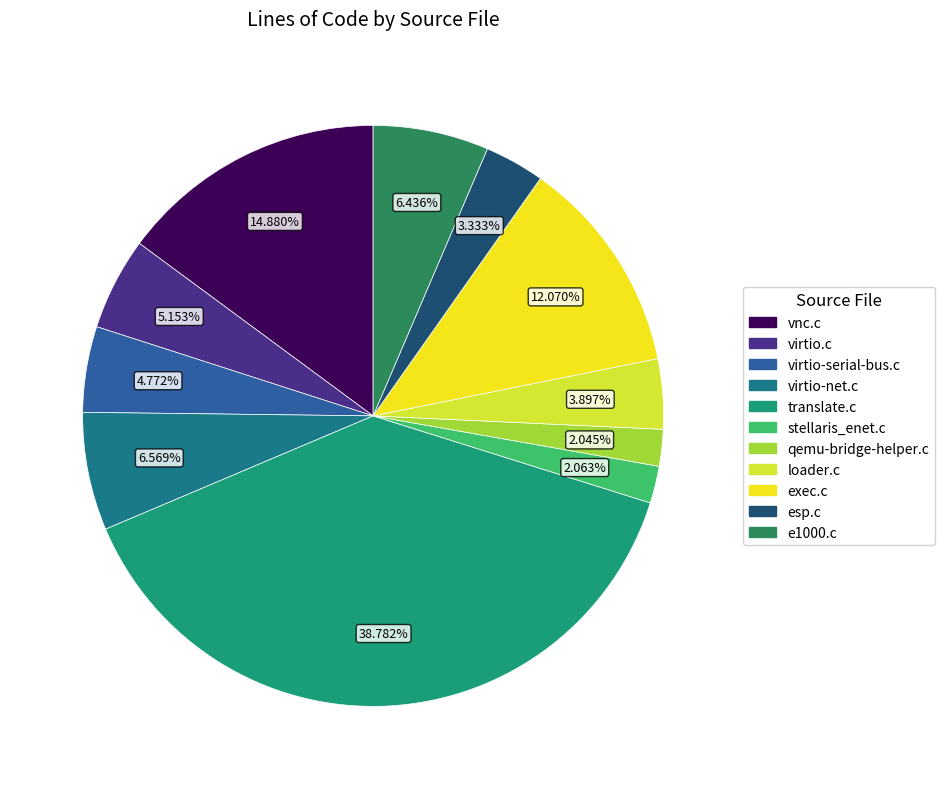

Do vnc.c and virtio-net.c together represent more than half of the pie?

No